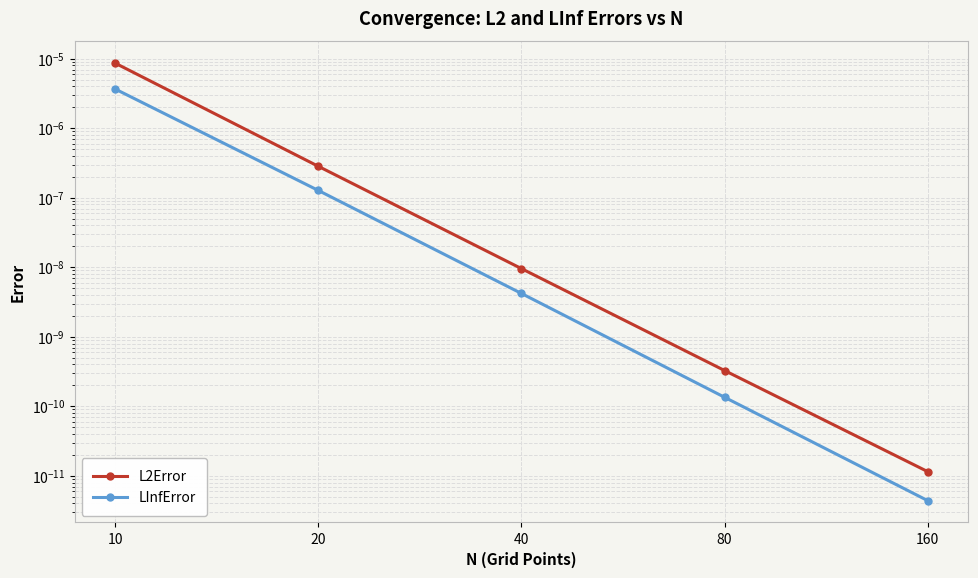

Rank the categories by L2Error value from highest to lowest.

10, 20, 40, 80, 160